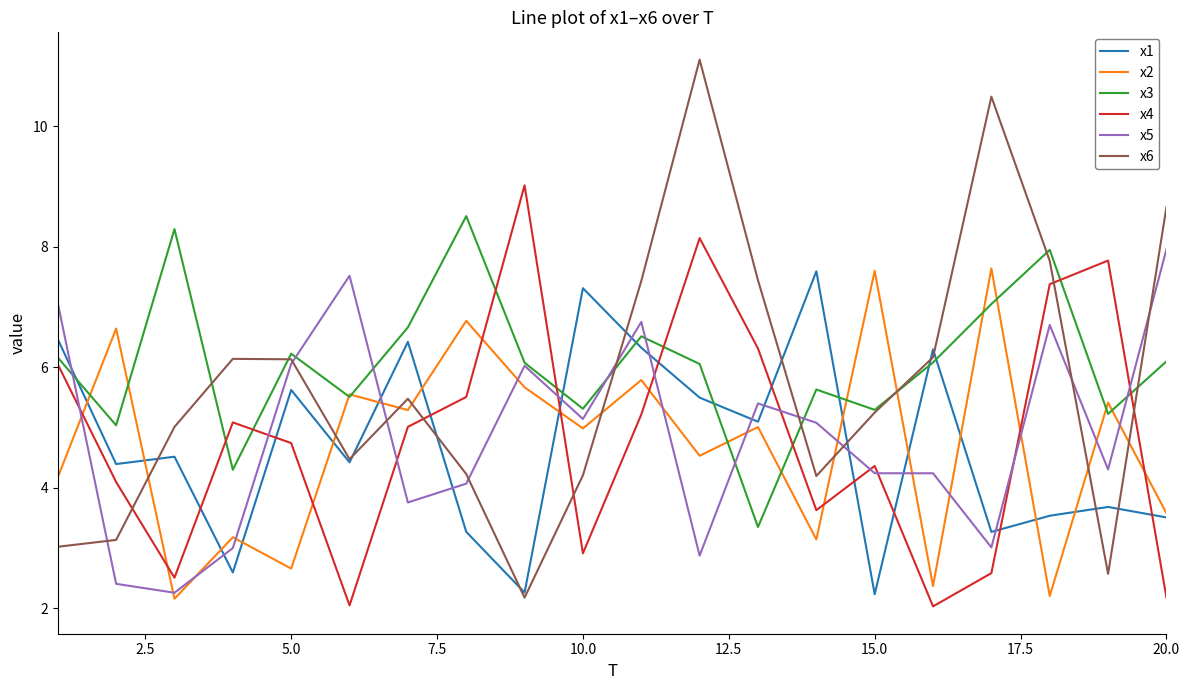

What is the minimum value shown in the chart?

2.0